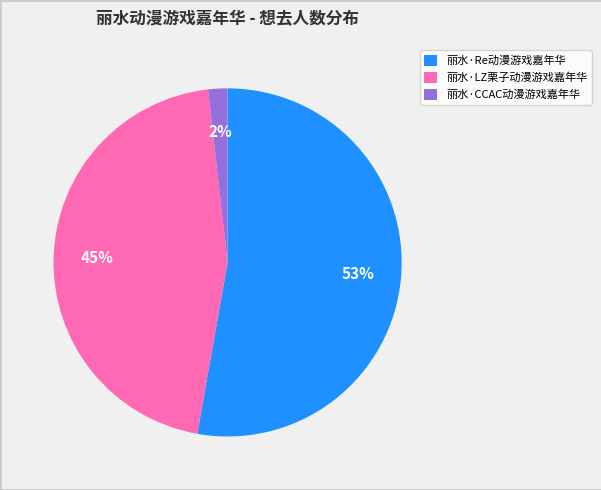

Between 丽水·LZ栗子动漫游戏嘉年华 and 丽水·Re动漫游戏嘉年华, which is larger?

丽水·Re动漫游戏嘉年华